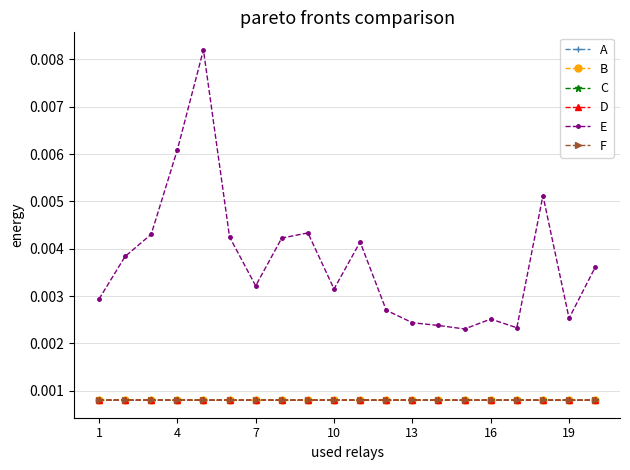

Does the chart have visible grid lines?

Yes